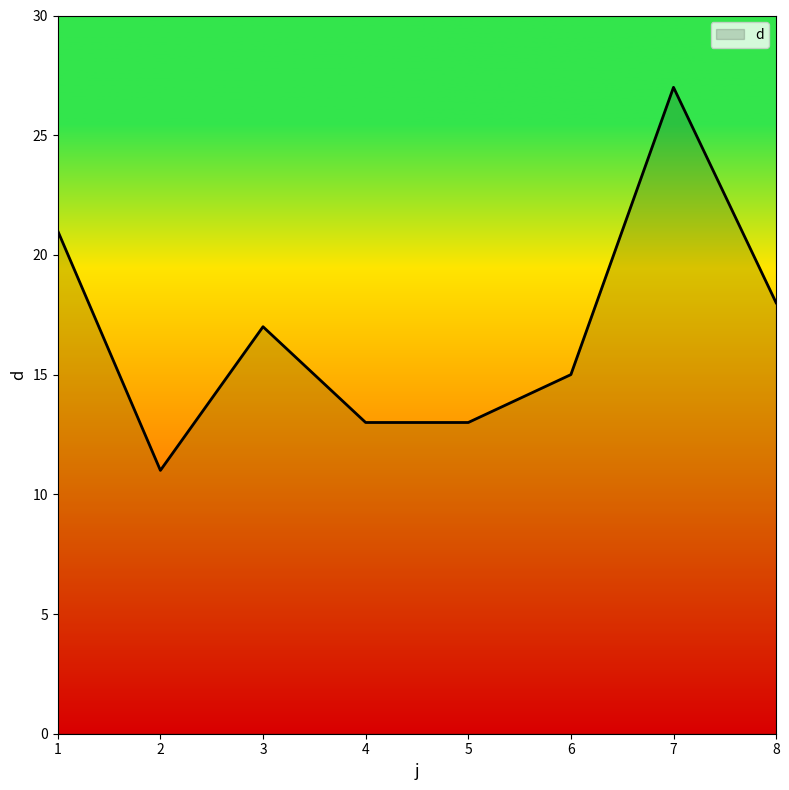

The value at 6 is 15. True or false?

True